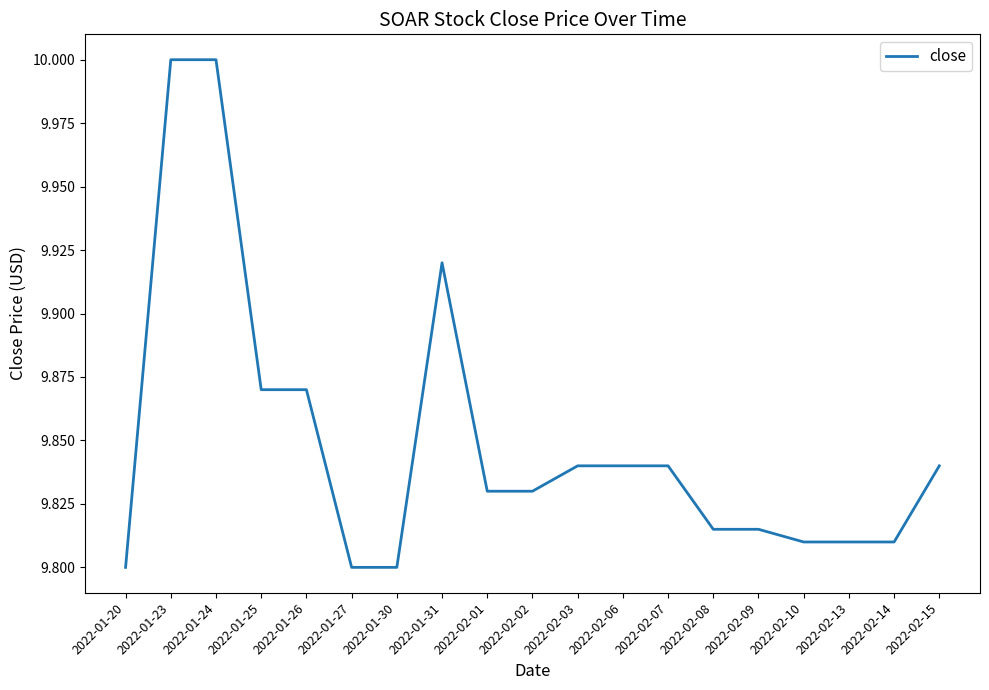

Between 2022-02-07 and 2022-01-20, which is larger?

2022-02-07